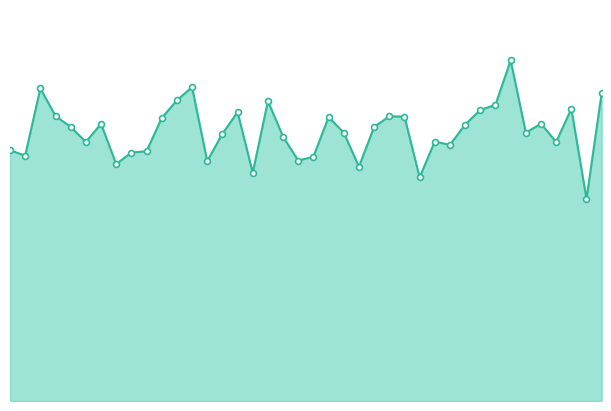

Is this an area chart (filled region under the line)?

Yes